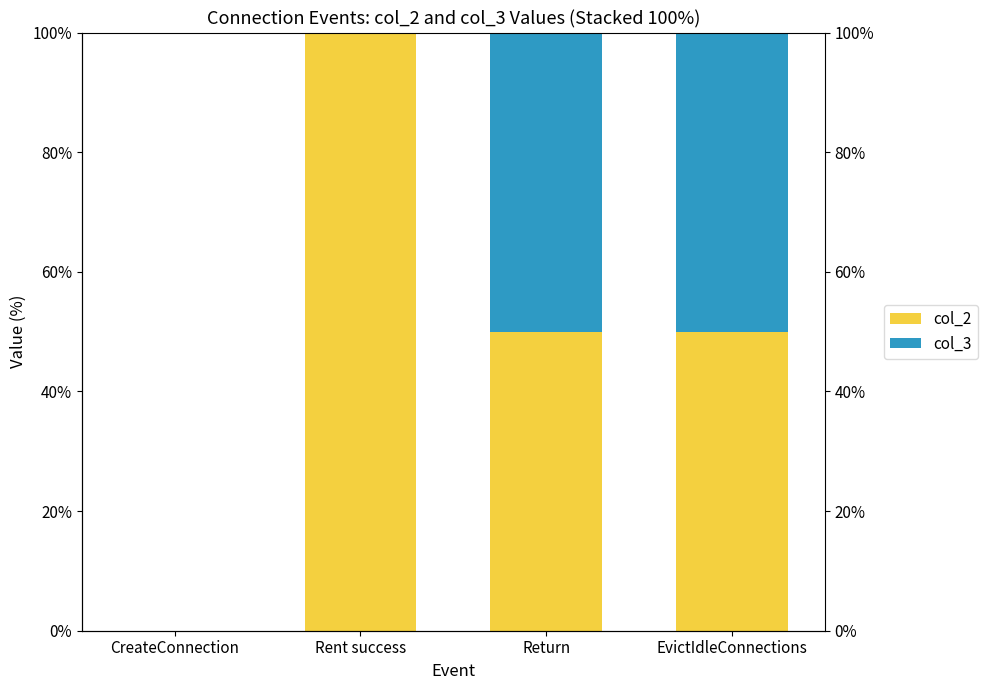

What is the label of the 2nd bar from the left?

Rent success